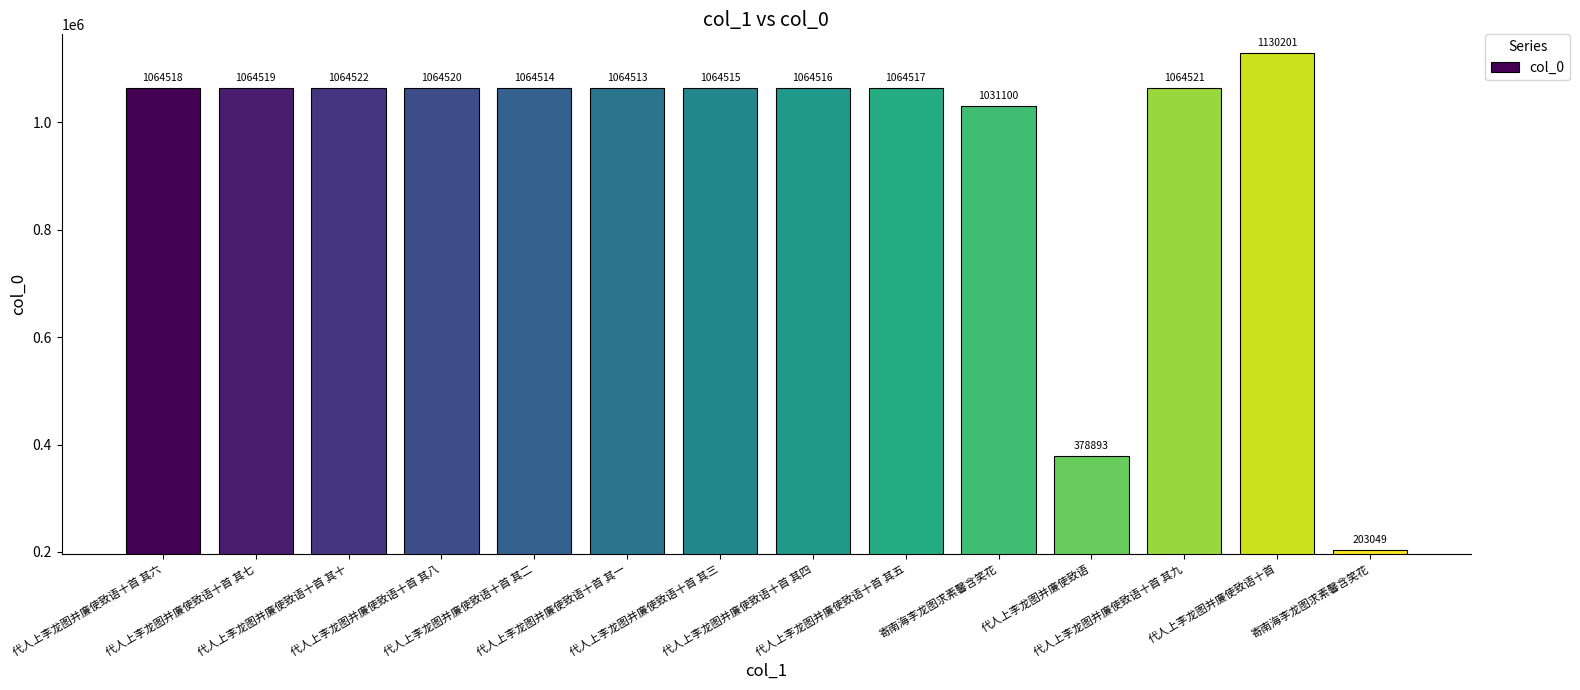

What value does the data have at 代人上李龙图并廉使致语十首 其六, to the nearest 50?

1064500